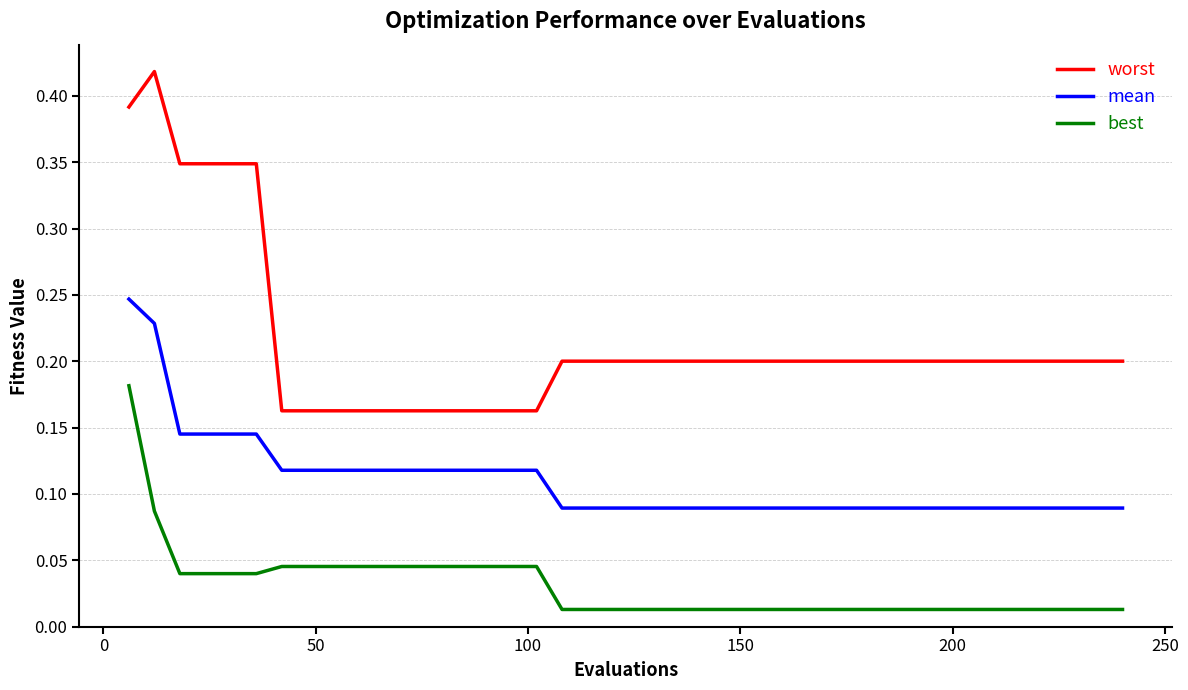

True or false: worst and mean cross at least once.

False